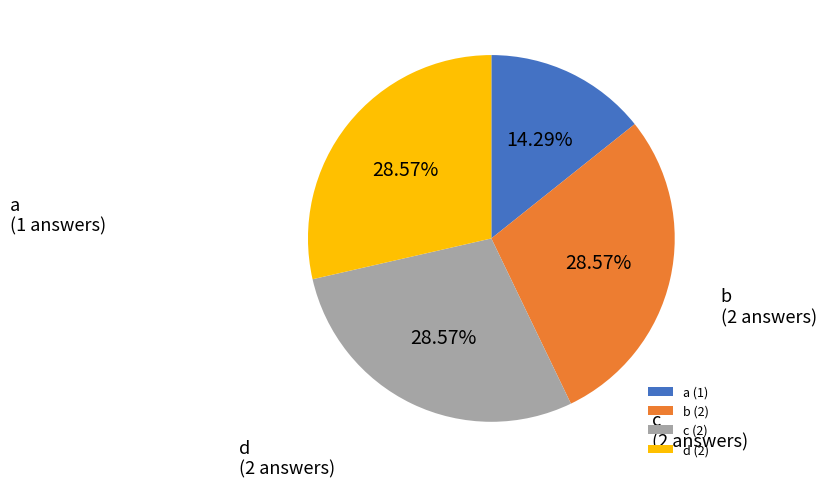

Is b the majority of the pie?

No